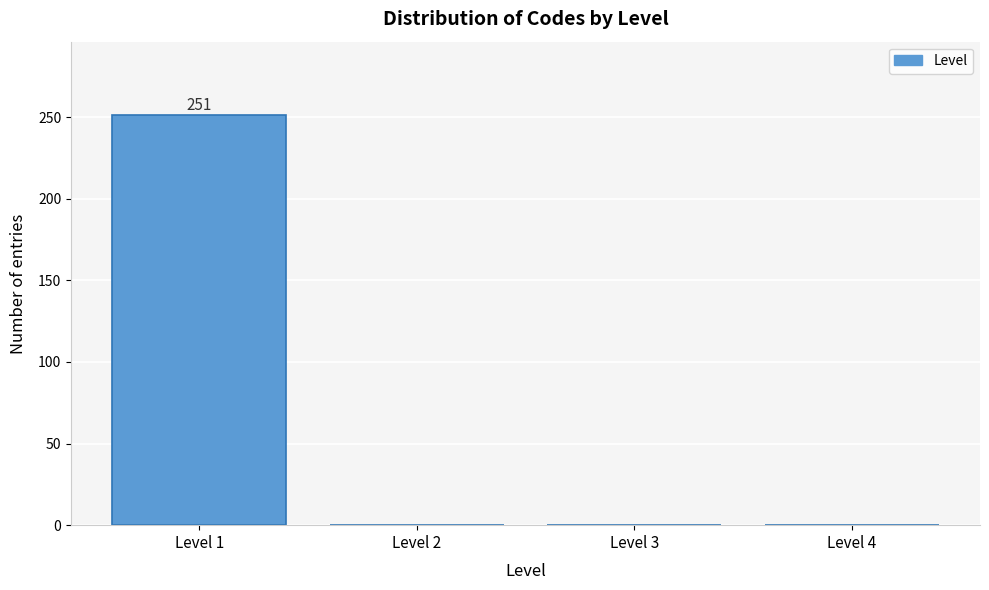

Which range on the x-axis has the tallest bar?

0.5 to 1.5